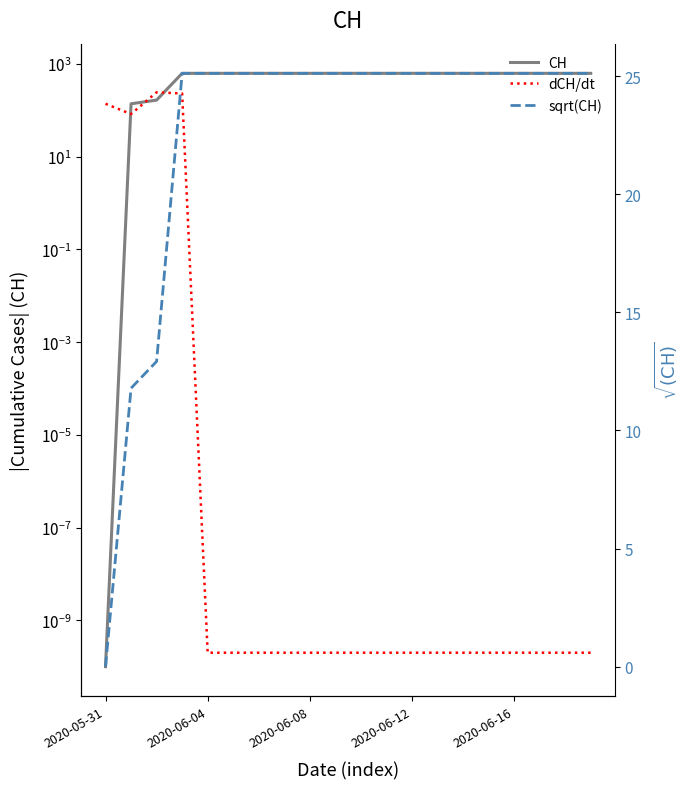

How many distinct data groups are displayed?

3